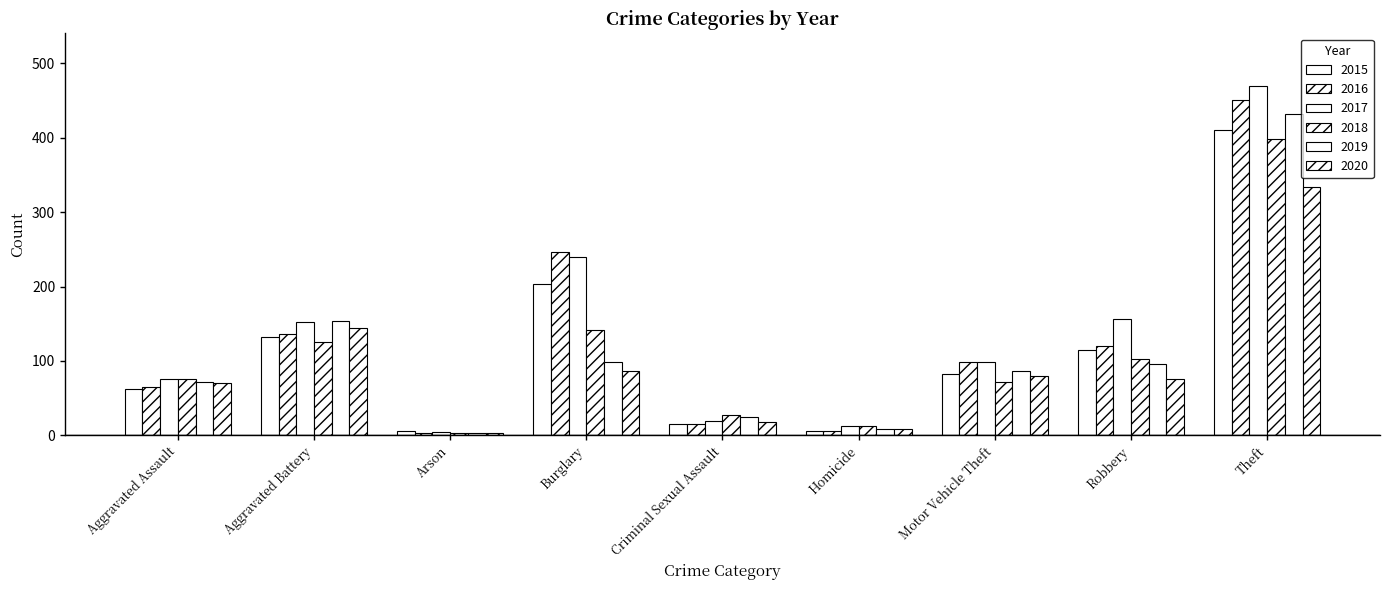

At which category is the sum across all series the highest?

Theft